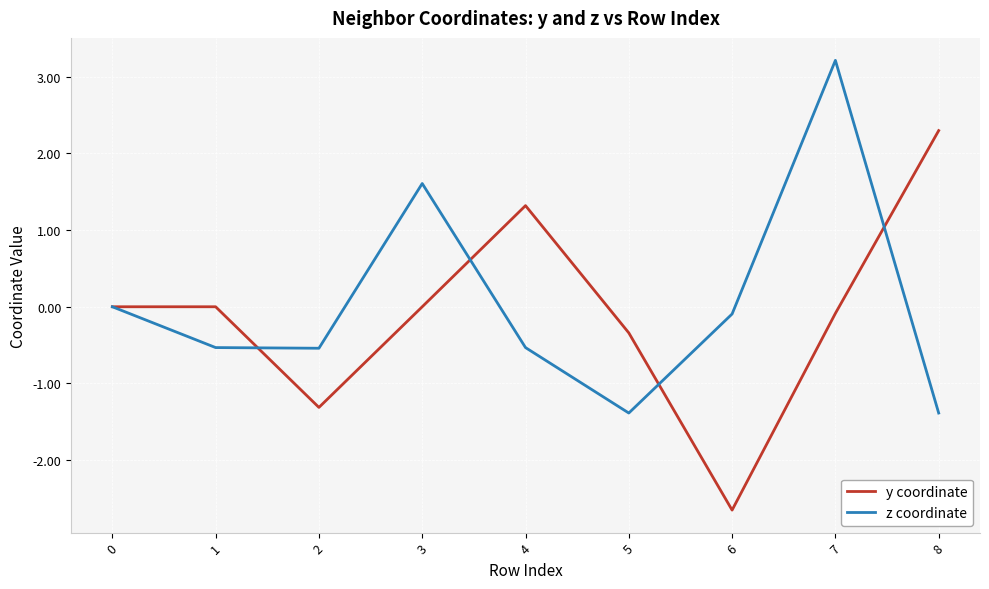

What is the difference between the highest and lowest values at 4?

1.9